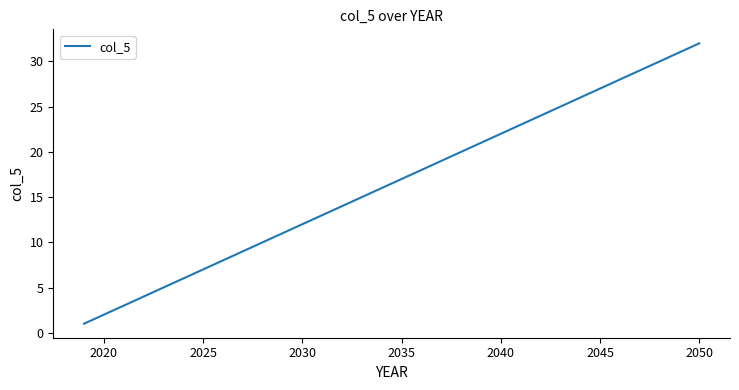

What is the difference between the maximum and minimum values?

31